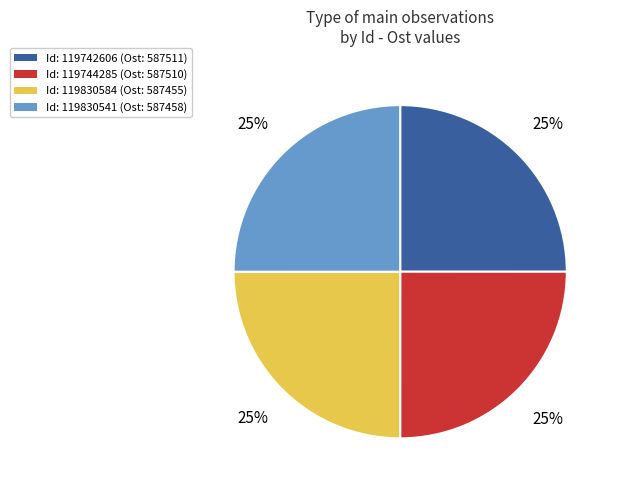

To the nearest percent, what percentage of the pie is Id: 119742606 (Ost: 587511)?

25%